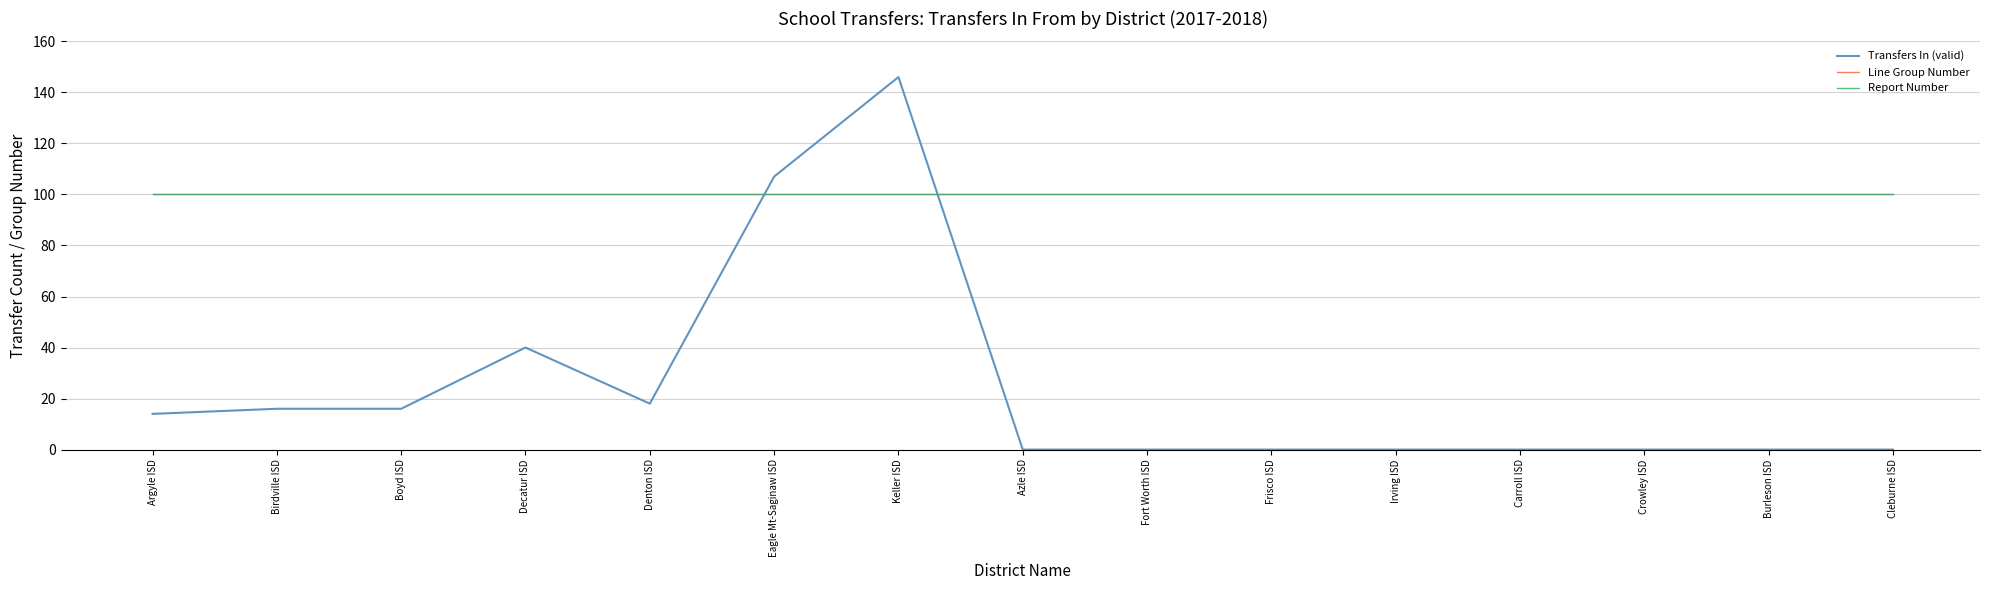

Is this an area chart (filled region under the line)?

No